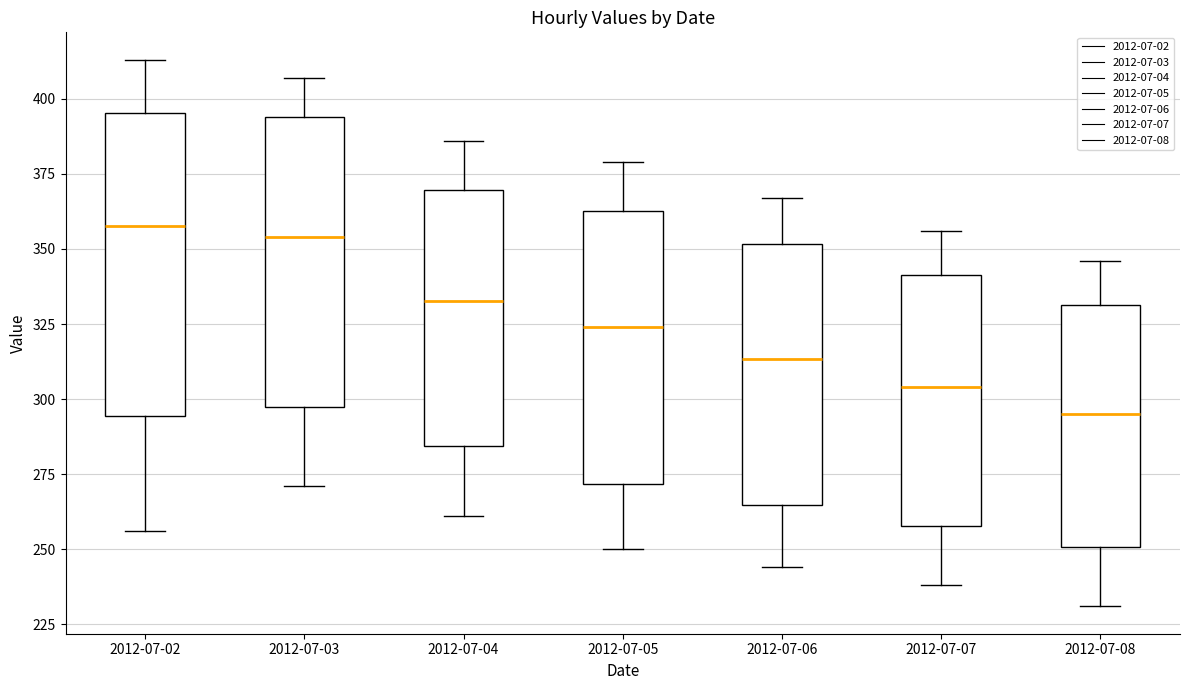

Reading left to right, transcribe this box plot: for each box, give where its median line is, the range the box spans, and where its two whiskers end, as read against the y-axis. The values are not printed on the chart, so give them approximately, as read against the axis.

2012-07-02: median 360, box 295 to 395, whiskers 255 to 415
2012-07-03: median 355, box 295 to 395, whiskers 270 to 405
2012-07-04: median 335, box 285 to 370, whiskers 260 to 385
2012-07-05: median 325, box 270 to 365, whiskers 250 to 380
2012-07-06: median 315, box 265 to 350, whiskers 245 to 365
2012-07-07: median 305, box 260 to 340, whiskers 240 to 355
2012-07-08: median 295, box 250 to 330, whiskers 230 to 345